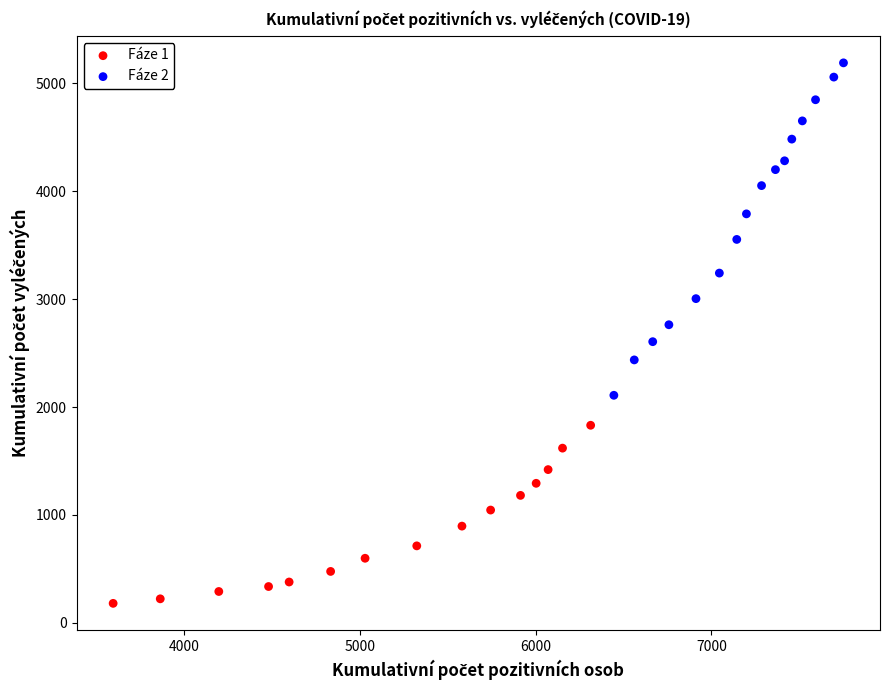

Which series reaches the minimum Y coordinate?

Fáze 1